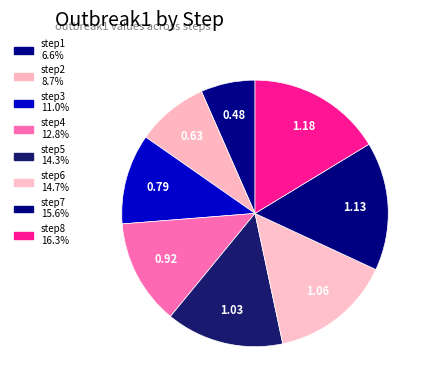

To the nearest percent, what portion does step1 represent?

7%